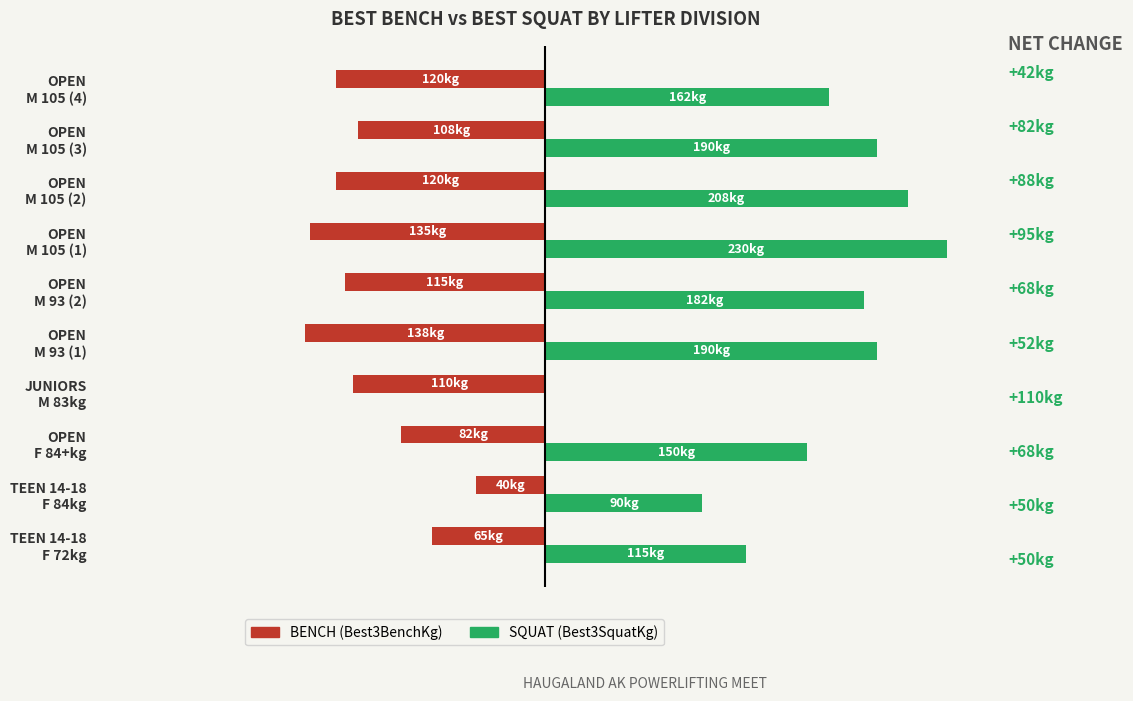

What are all the series names shown in the legend?

BENCH (Best3BenchKg), SQUAT (Best3SquatKg)